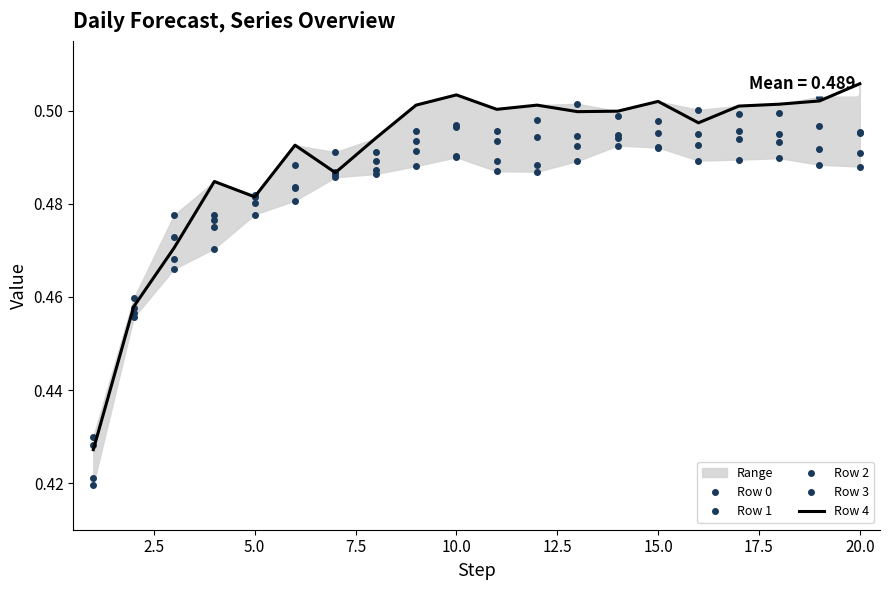

At which label does Row 4 reach its peak?

20.0